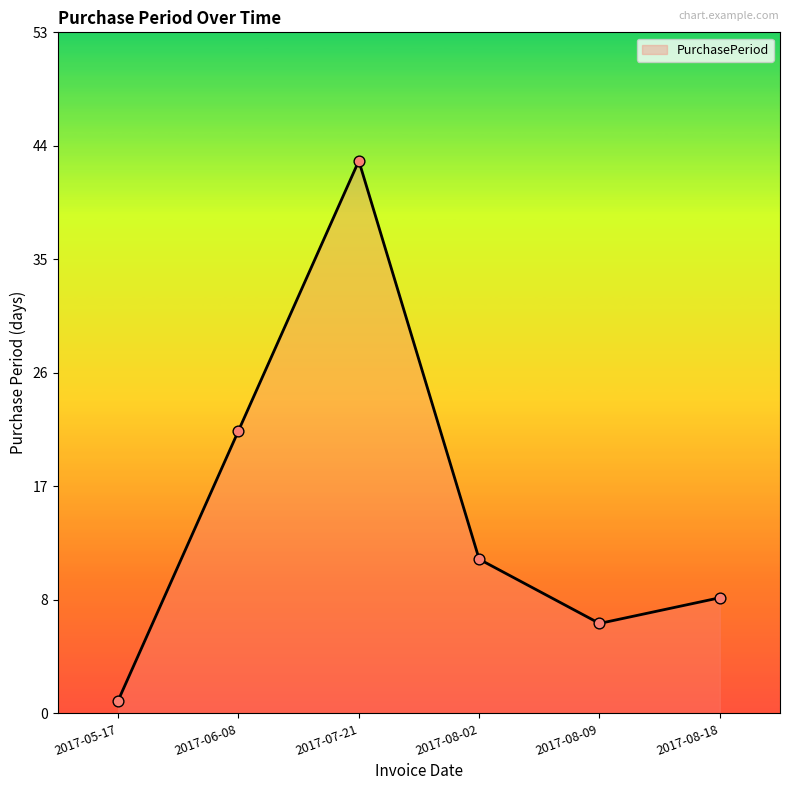

What is the change in value from 2017-07-21 to 2017-08-18?

-34